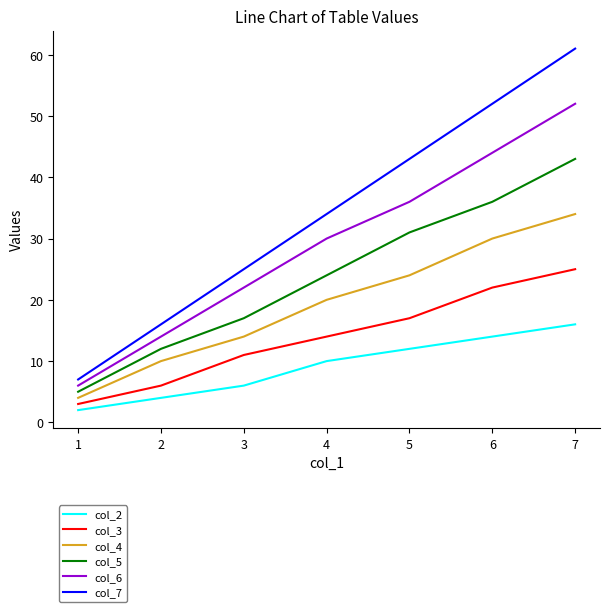

The col_7 series shows 25 at 3. True or false?

True